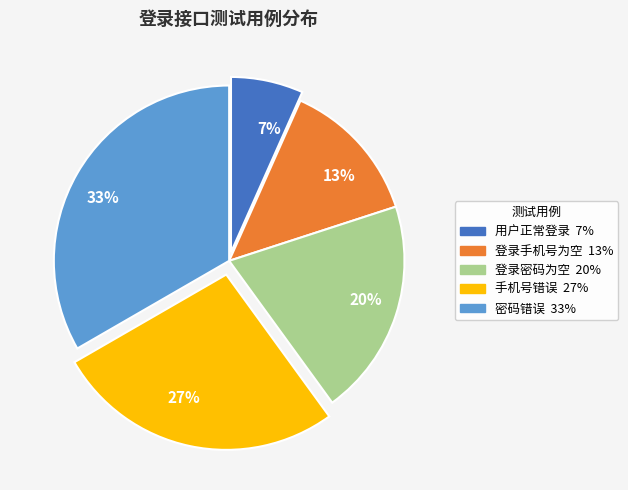

The 登录密码为空 slice represents 34% of the pie. True or false?

False